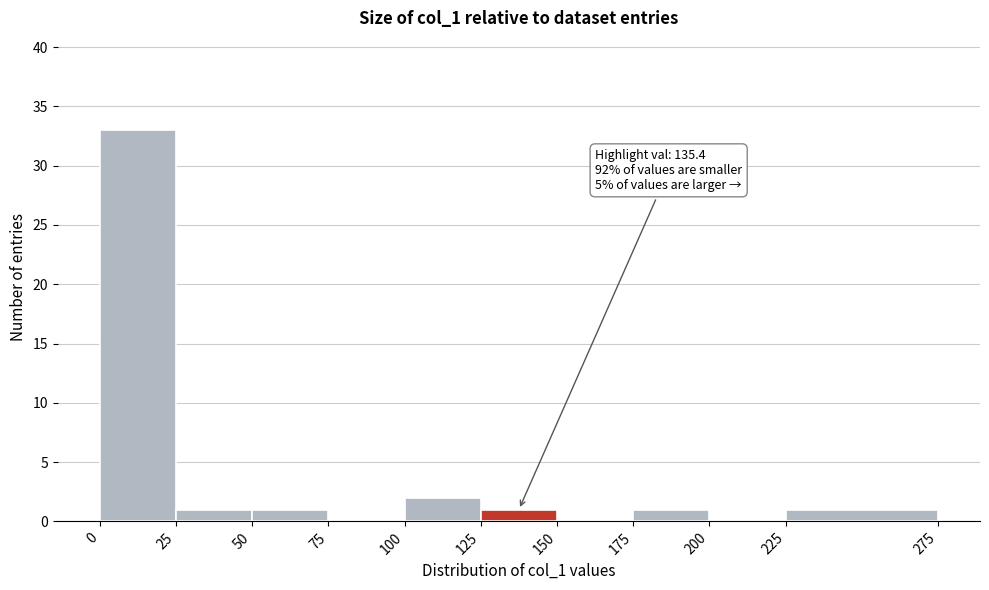

Over which range of the x-axis is the bar tallest?

0 to 25